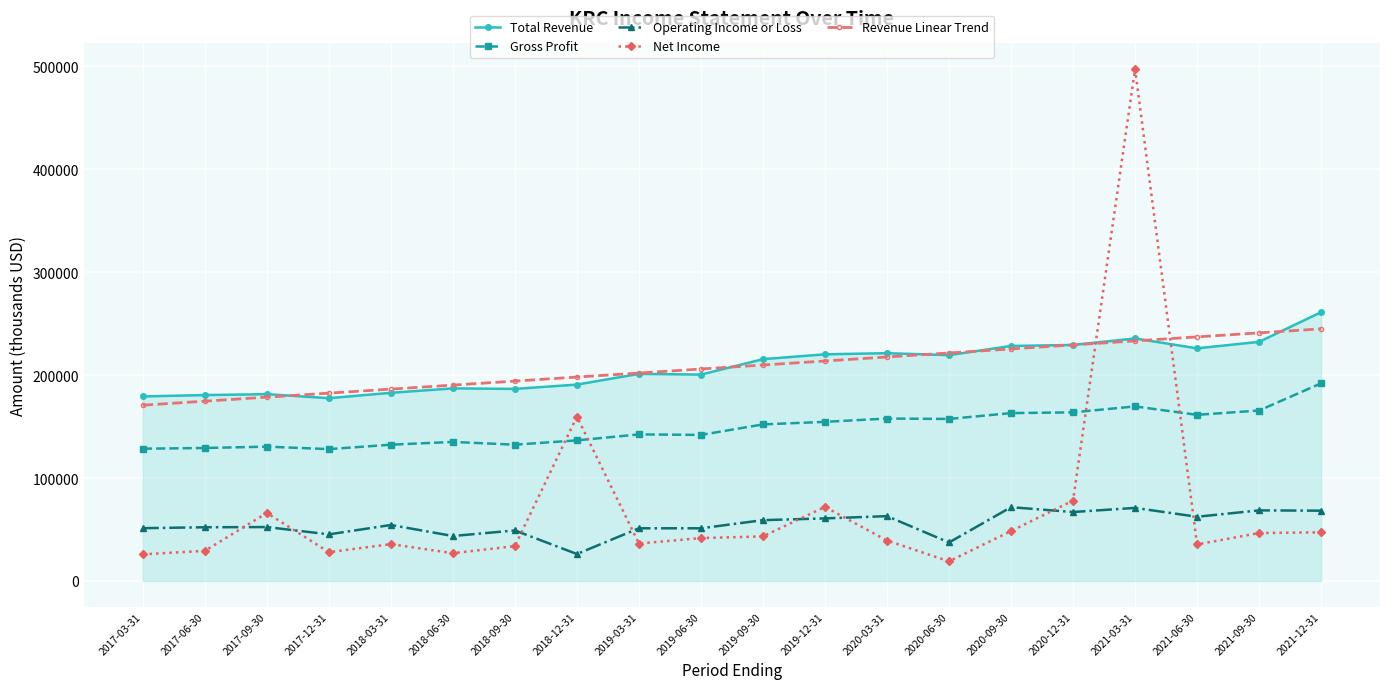

True or false: Gross Profit and Total Revenue cross at least once.

False